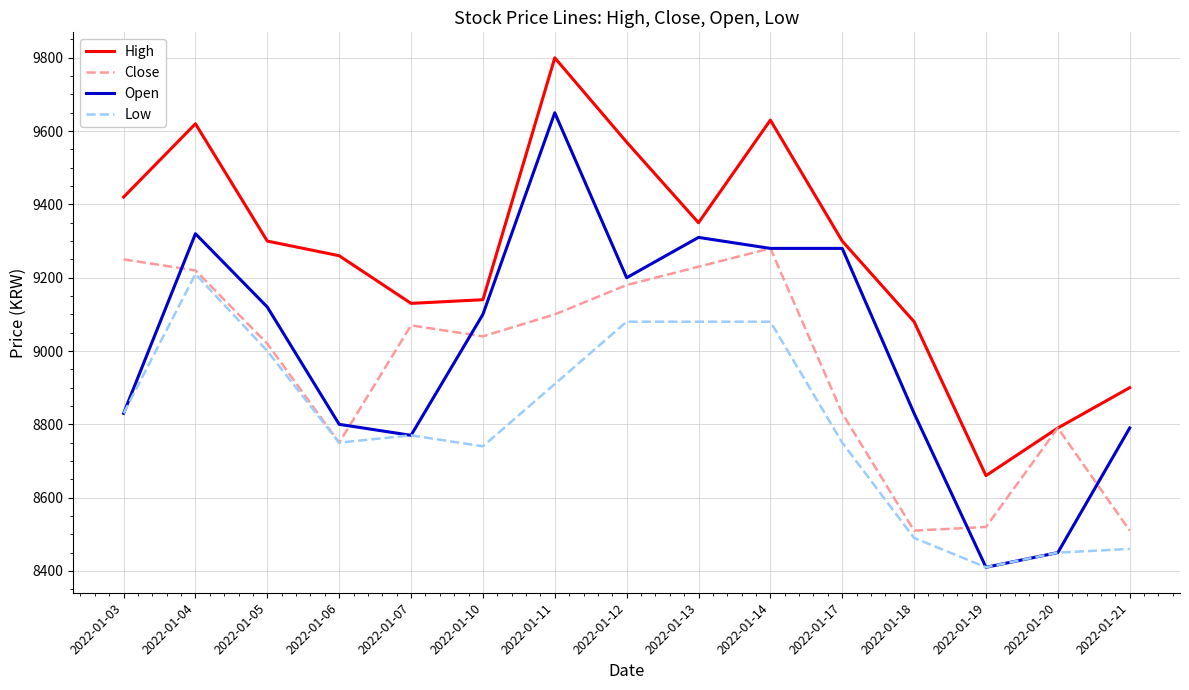

List the series in order of their peak value, highest first.

High, Open, Close, Low